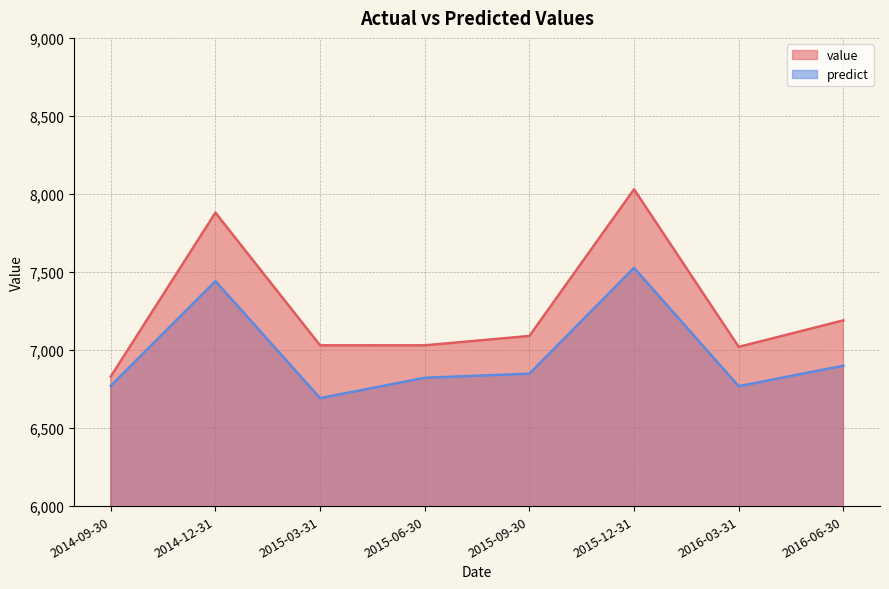

Reading right to left, extract all data points from this chart.

value: 7190.0	7020.0	8030.0	7090.0	7030.0	7030.0	7880.0	6830.0
predict: 6899.5	6767.9	7526.4	6848.4	6822.1	6691.8	7441.4	6770.9